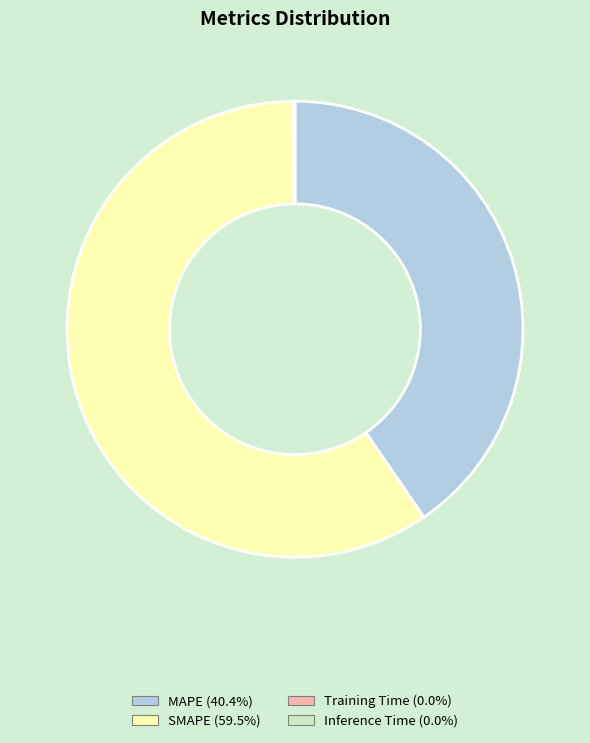

The MAPE slice represents 40% of the pie. True or false?

True